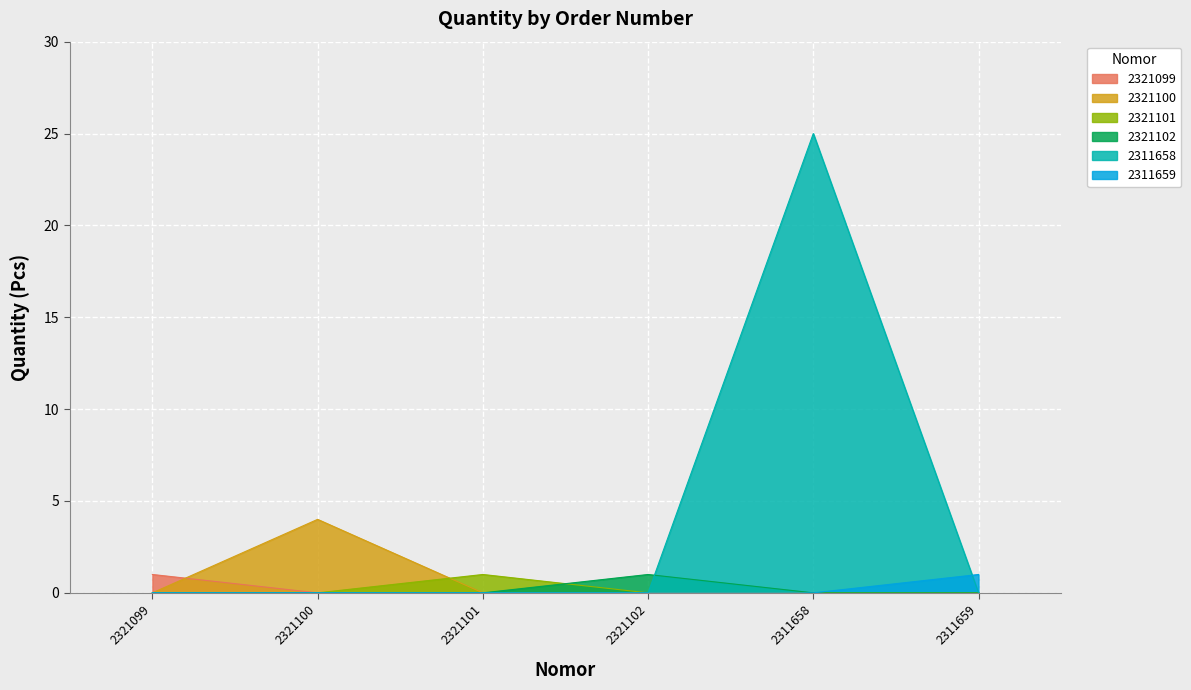

At which category does the chart reach its minimum across all series?

2321099